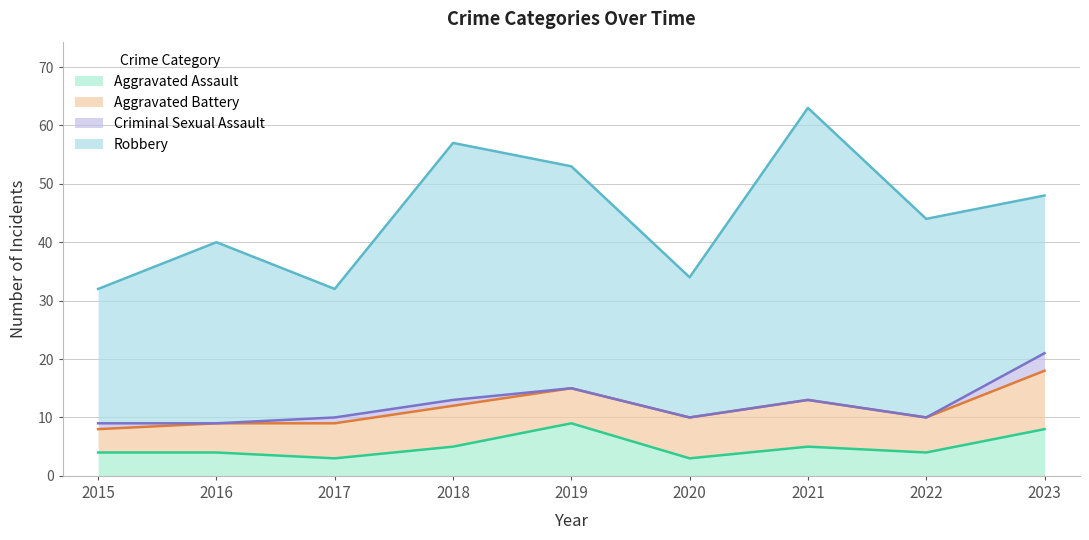

Which category has the lowest value across all series?

2016